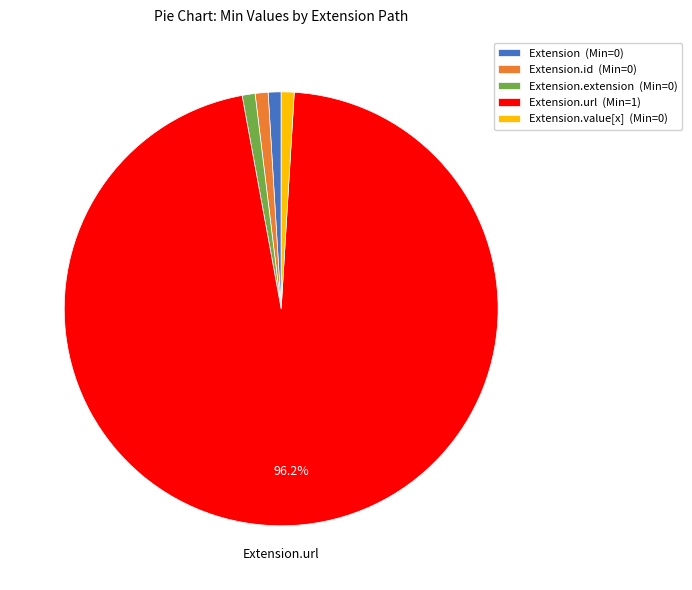

Which slice is the largest?

Extension.url (Min=1)